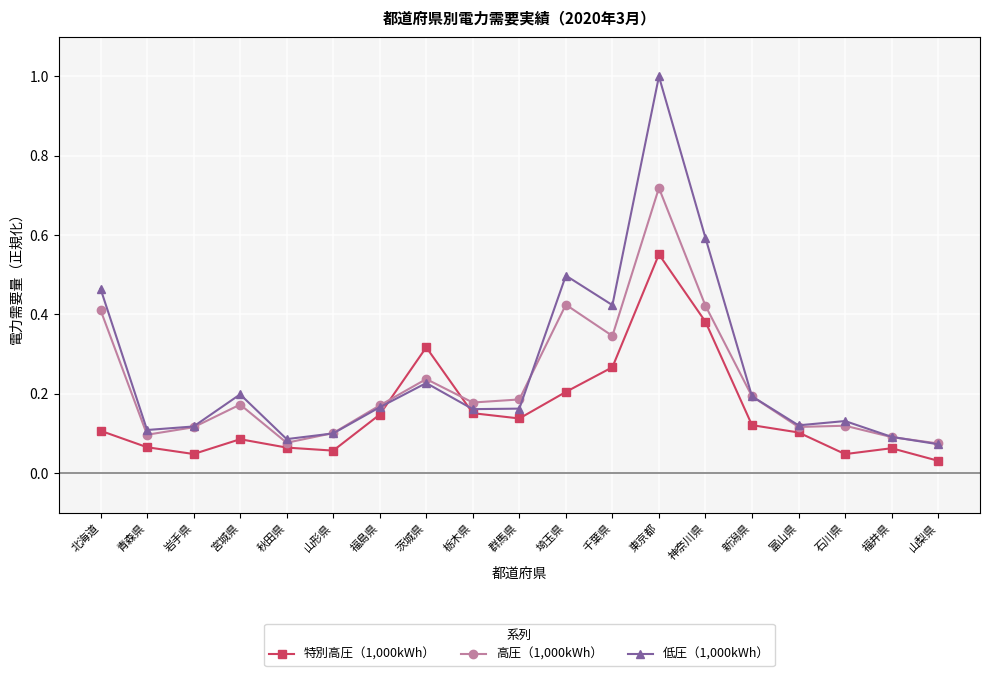

Rank the series by their average value, from highest to lowest.

低圧（1,000kWh）, 高圧（1,000kWh）, 特別高圧（1,000kWh）